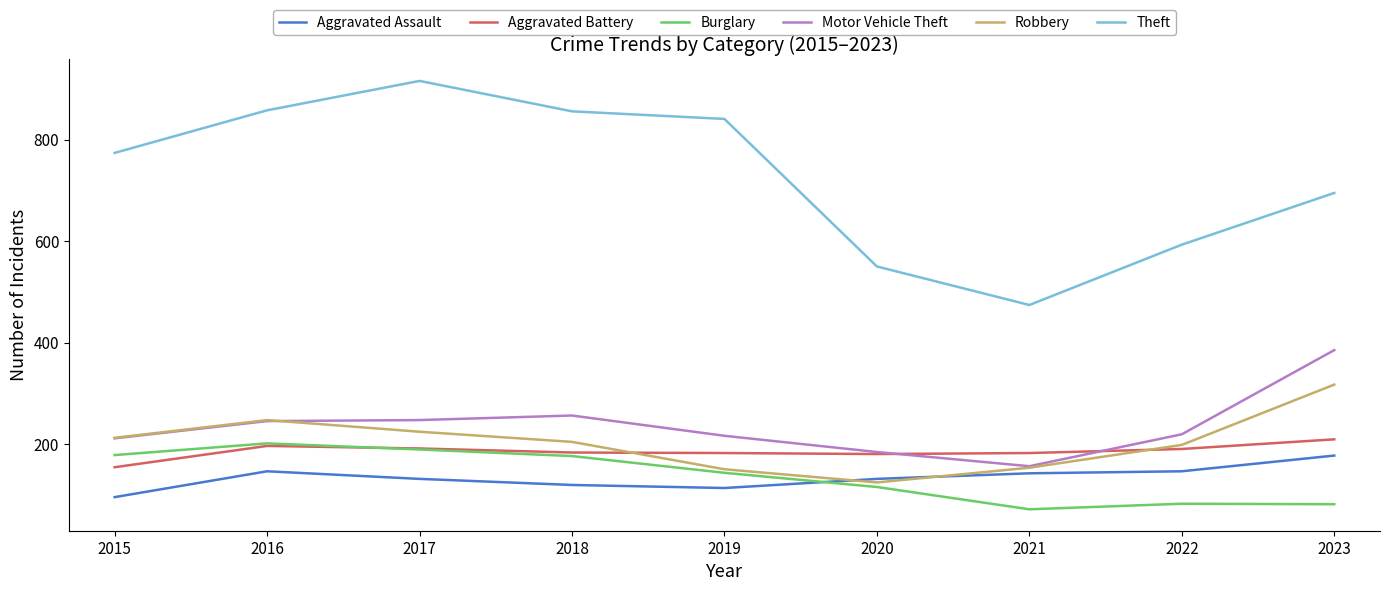

True or false: Burglary has more than 2 points higher than both neighbors.

False